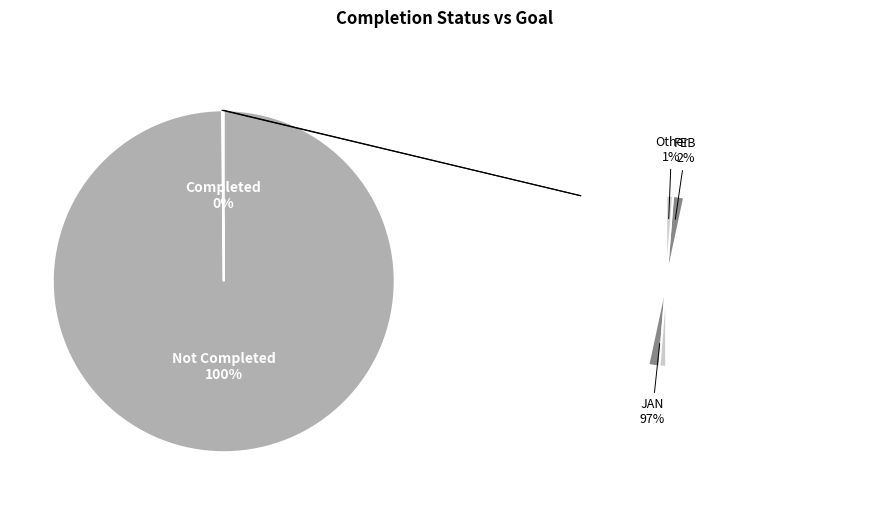

To the nearest percent, what is the difference between the largest and smallest slice percentages?

100%